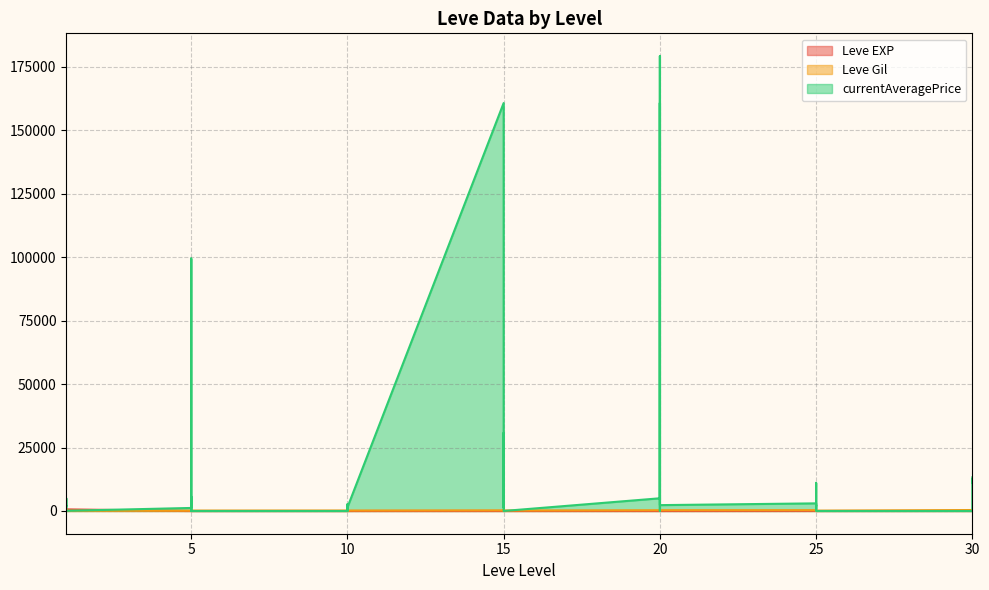

How many times do currentAveragePrice and Leve Gil cross each other?

14